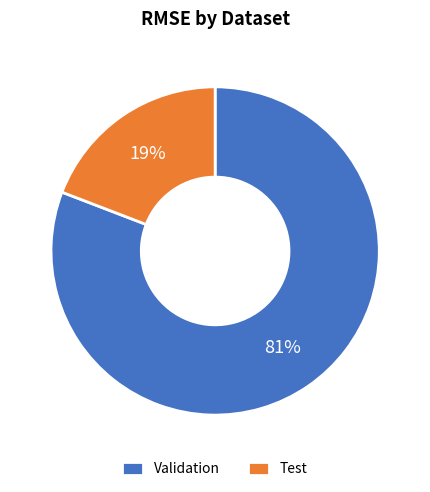

Does Validation represent more than half of the total?

Yes